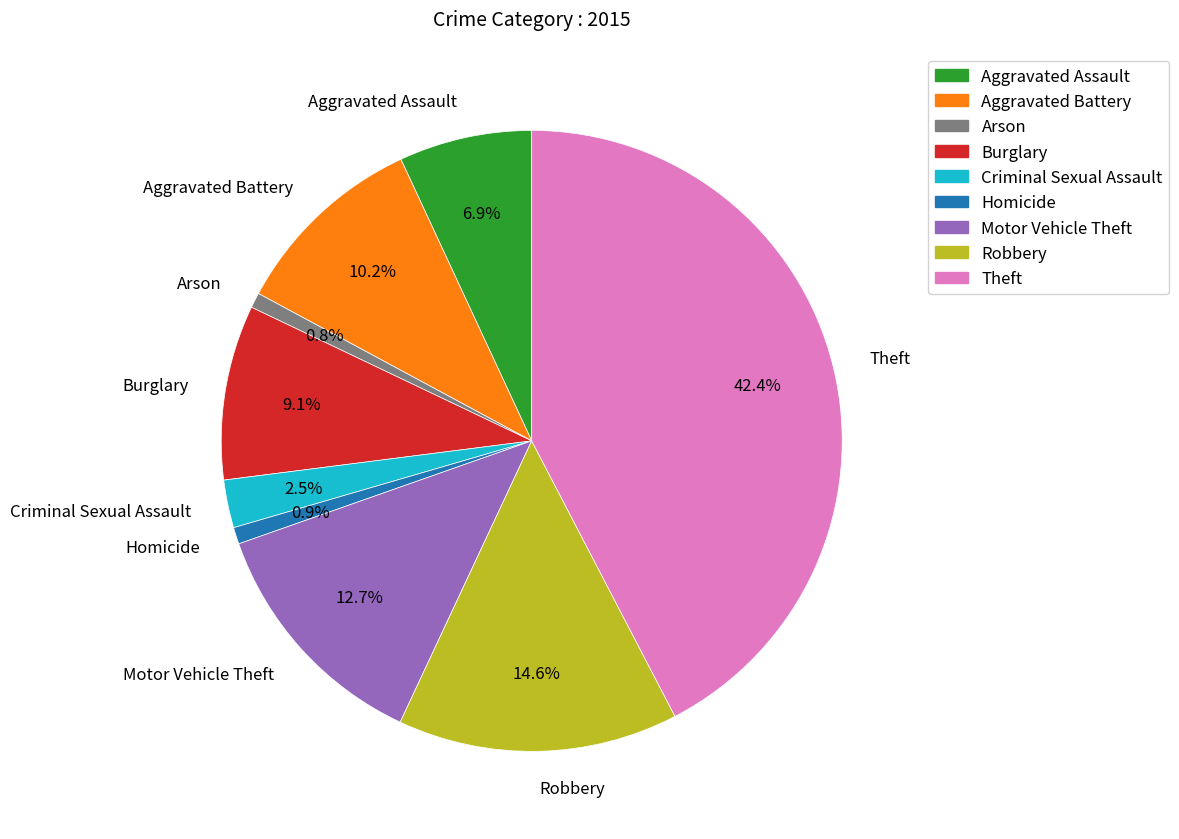

True or false: Motor Vehicle Theft accounts for 6% of the total.

False